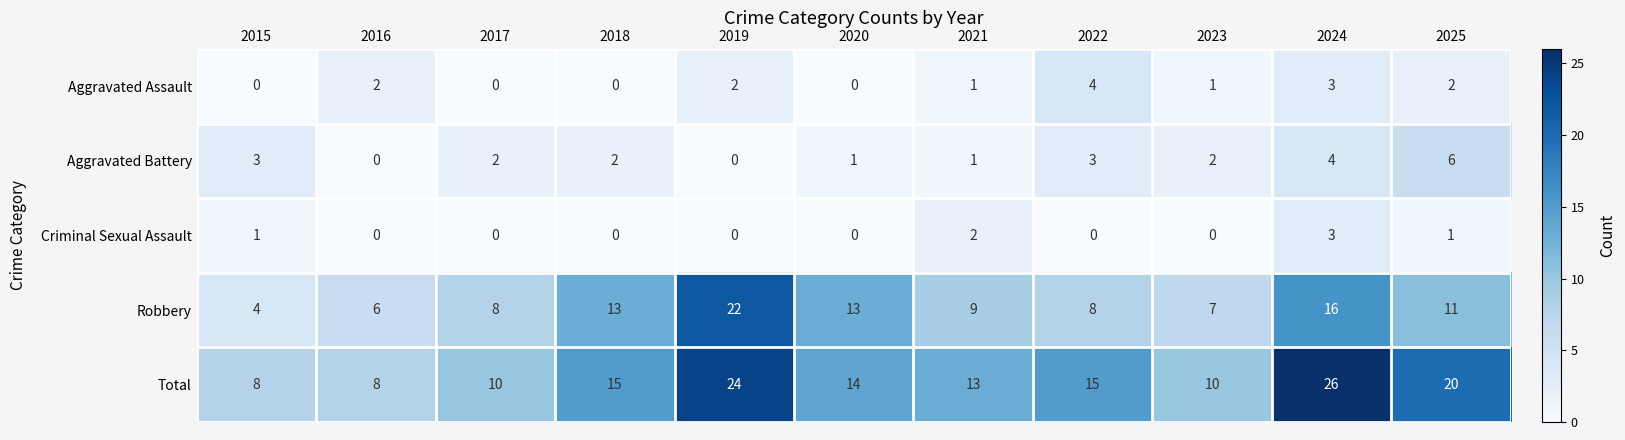

Between 2018 and 2023, which series saw the biggest shift?

Robbery